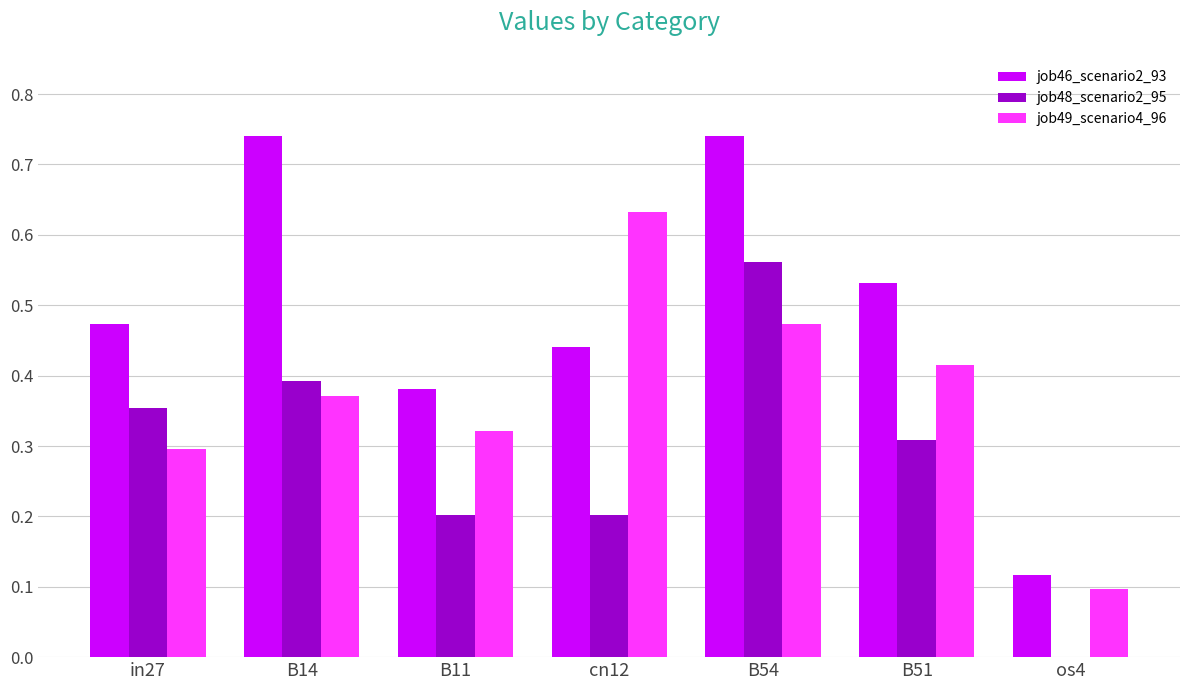

True or false: job46_scenario2_93 has a value of 0.2 at B51.

False